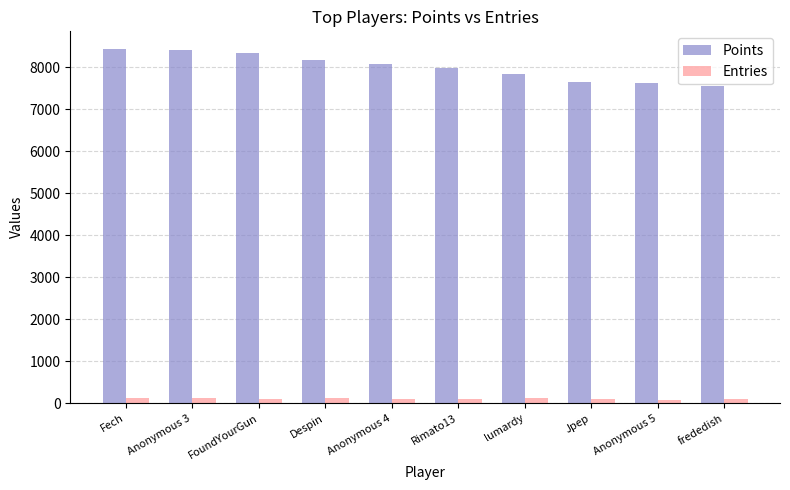

What is the sum of all Entries values?

1029